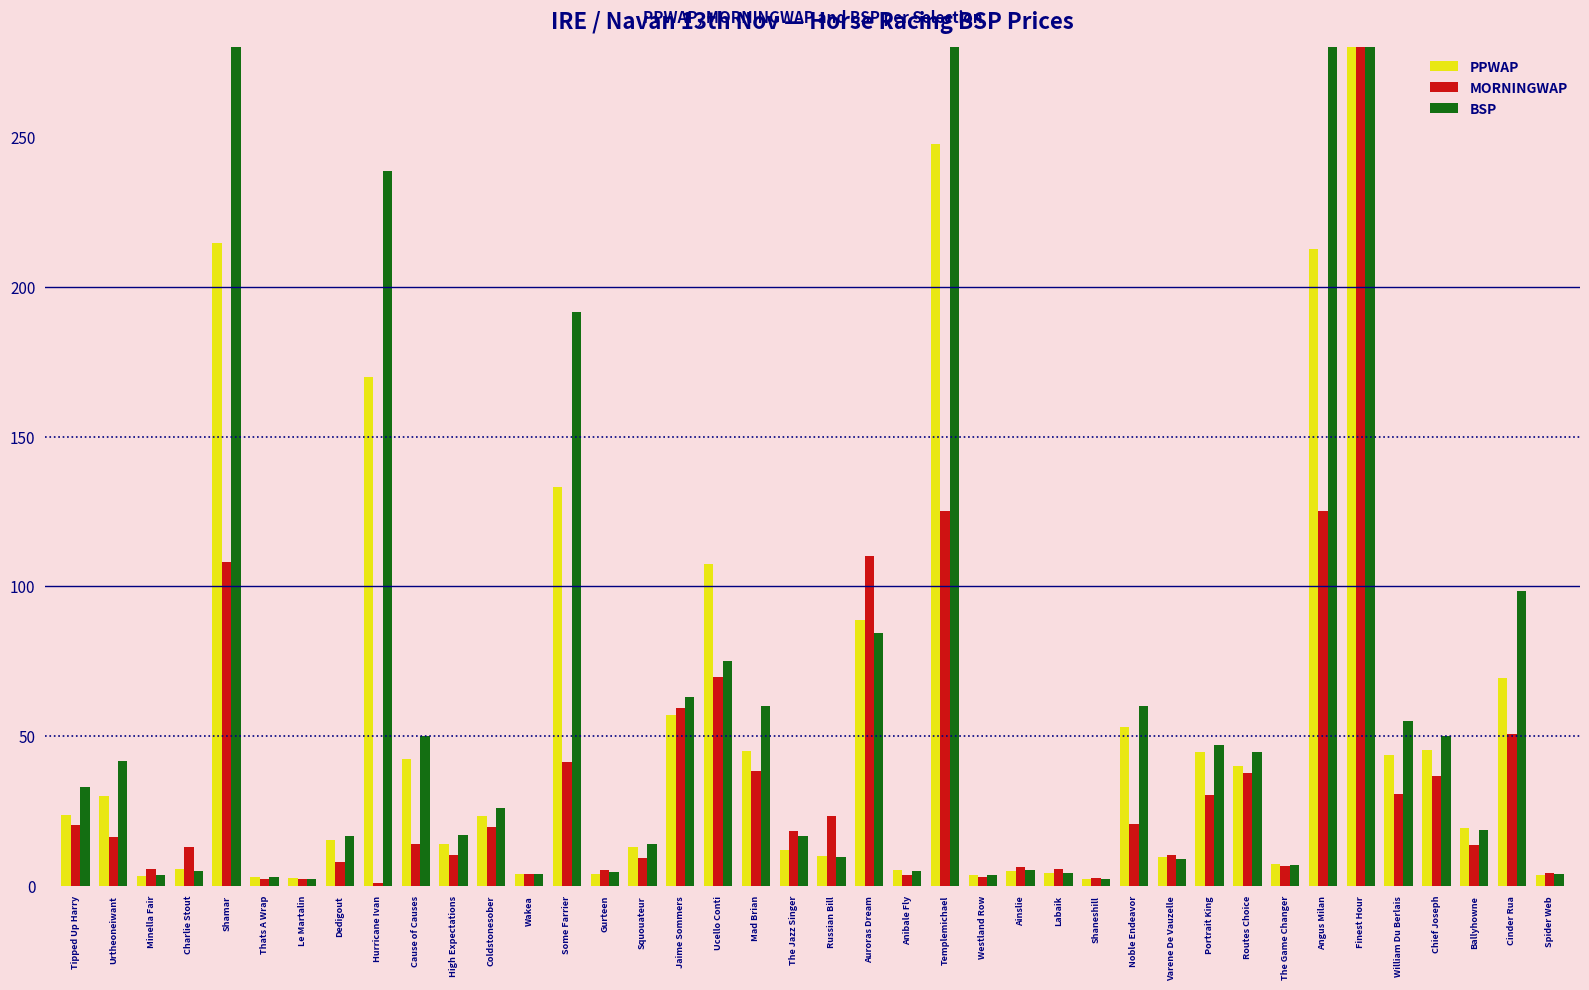

True or false: BSP has a value of 7.3 at Gurteen.

False